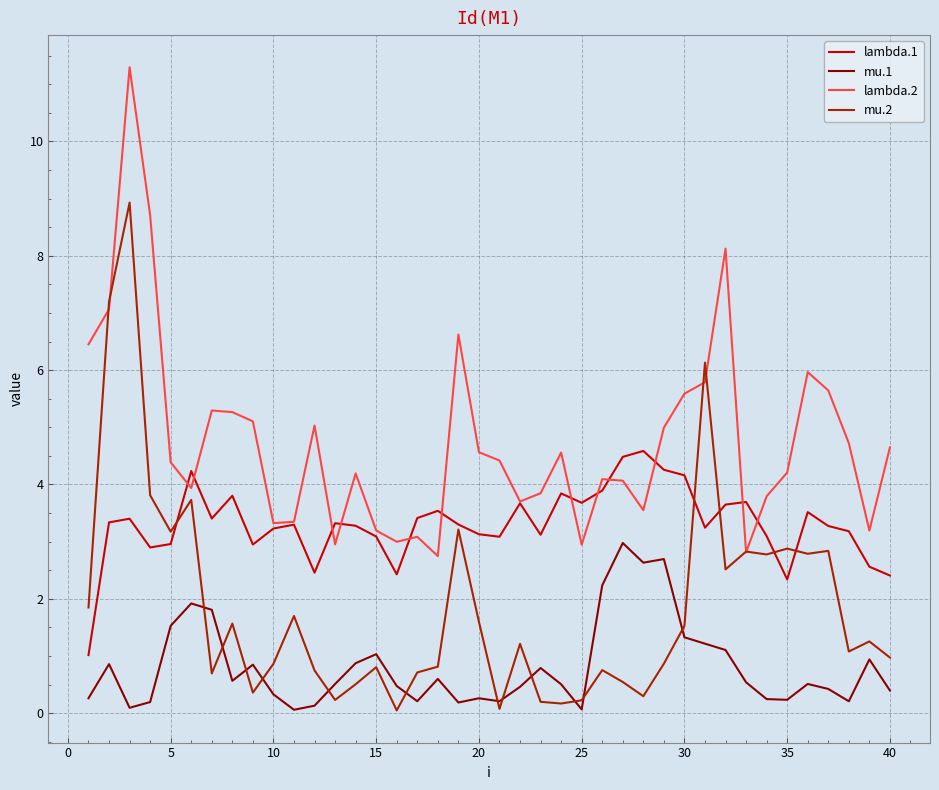

Rank the series by their maximum value, from highest to lowest.

lambda.2, mu.2, lambda.1, mu.1